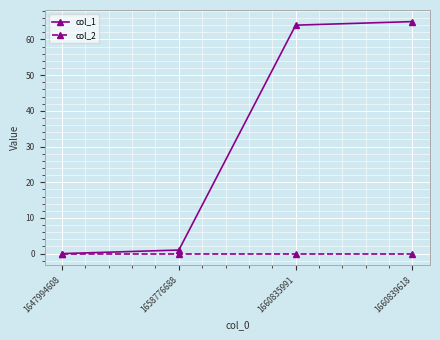

True or false: col_1 has more than 2 interior local peaks.

False